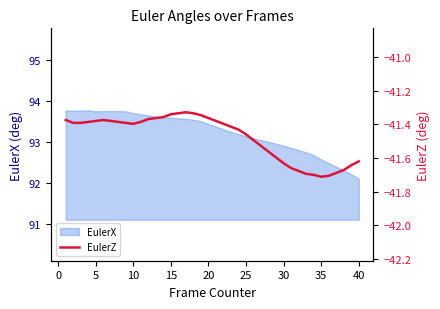

What is the maximum value for EulerX?

93.8